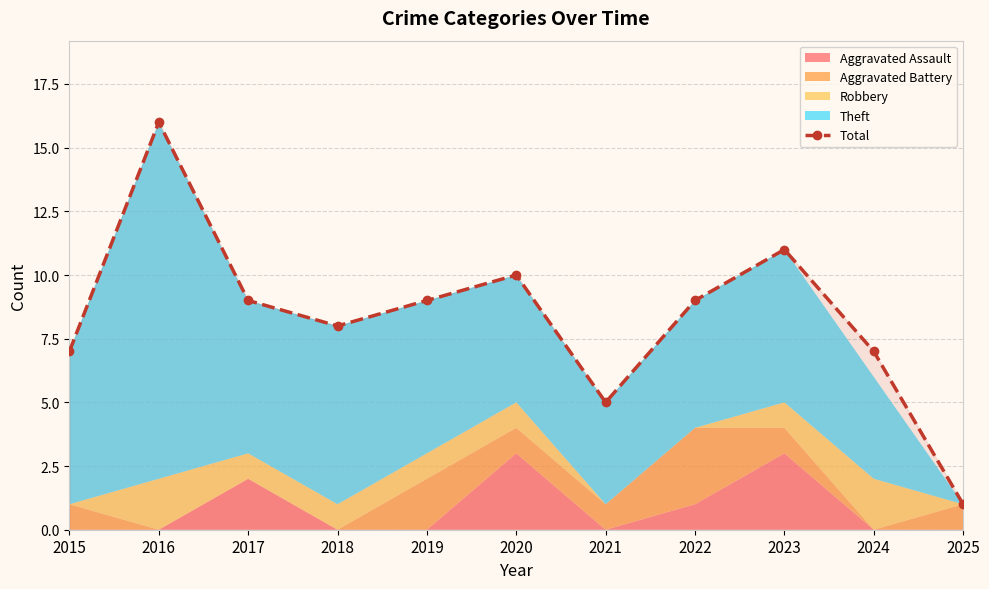

At which category does the chart reach its peak across all series?

2016